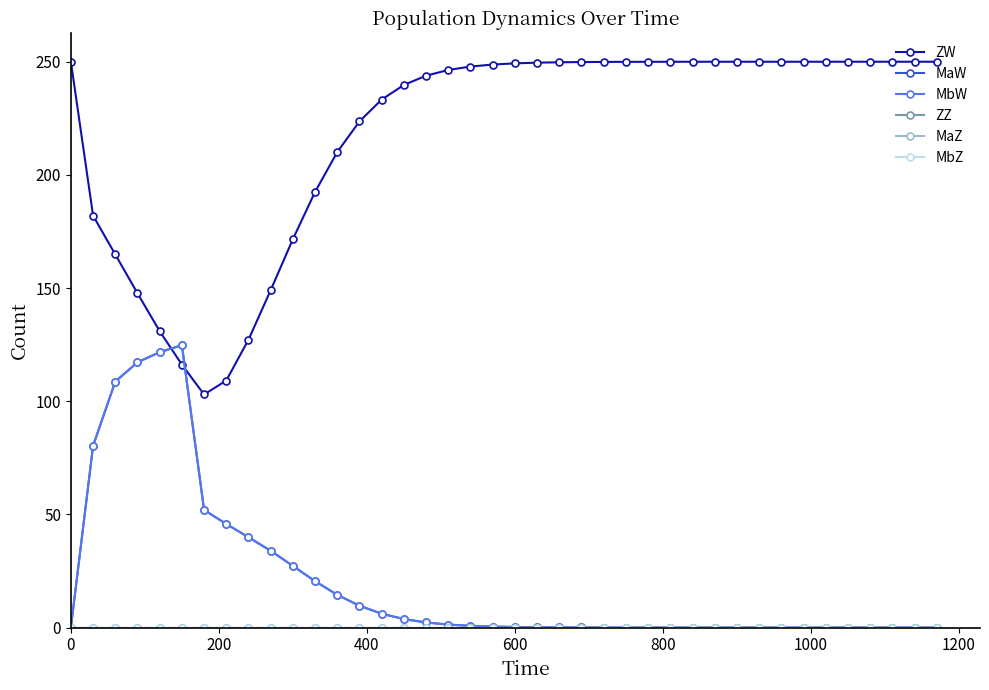

Is this an area chart (filled region under the line)?

No